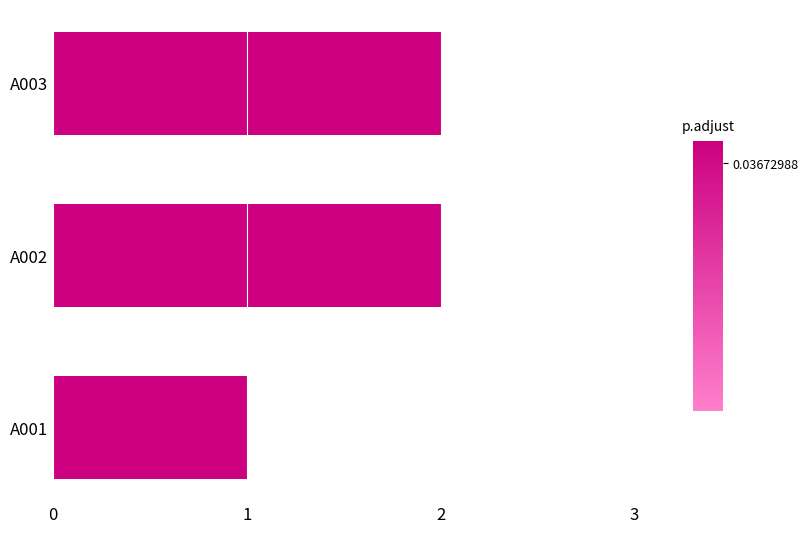

What is the greatest value displayed?

2